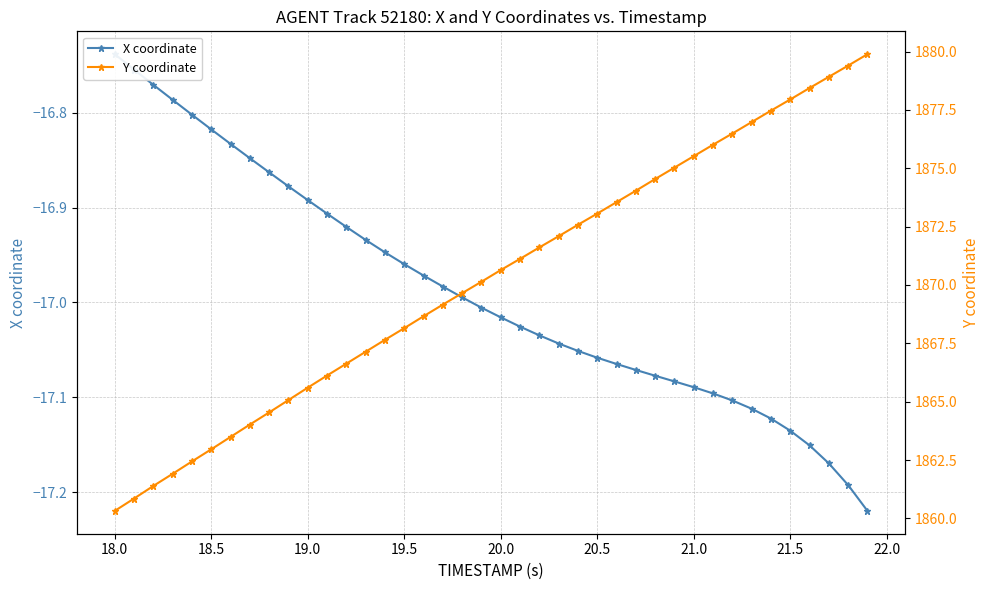

True or false: X coordinate and Y coordinate cross at least once.

False